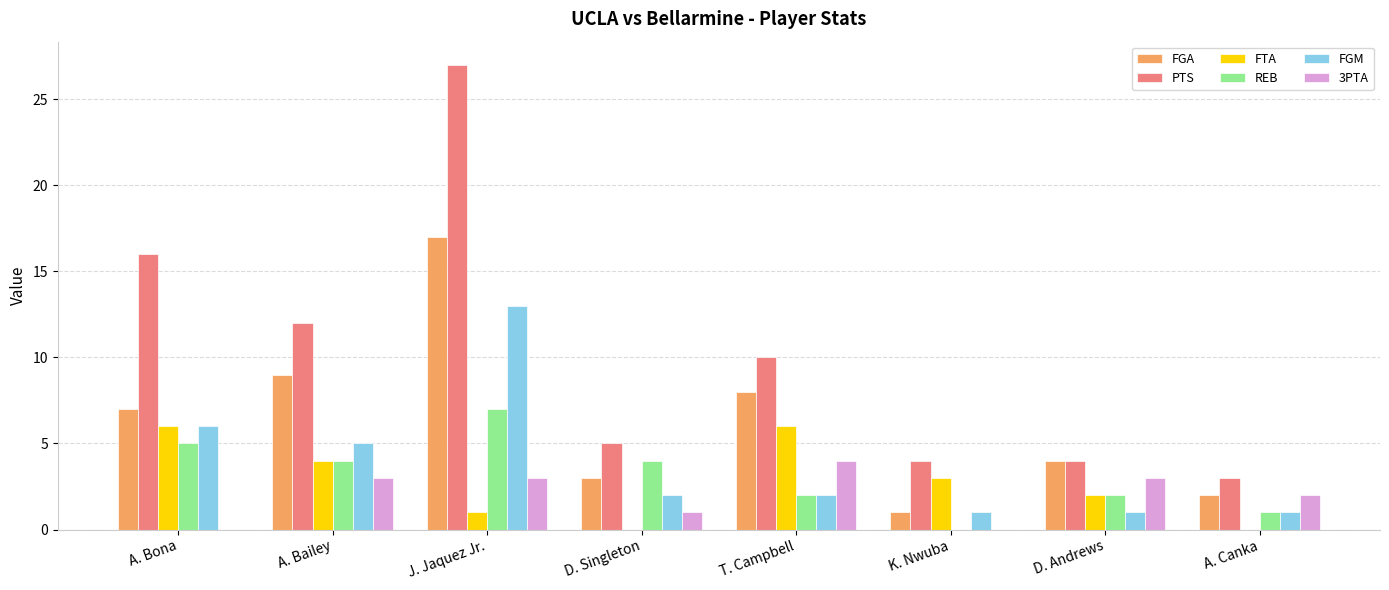

Reading left to right, list all the values displayed in this chart.

FGA: 7	9	17	3	8	1	4	2
PTS: 16	12	27	5	10	4	4	3
FTA: 6	4	1	0	6	3	2	0
REB: 5	4	7	4	2	0	2	1
FGM: 6	5	13	2	2	1	1	1
3PTA: 0	3	3	1	4	0	3	2